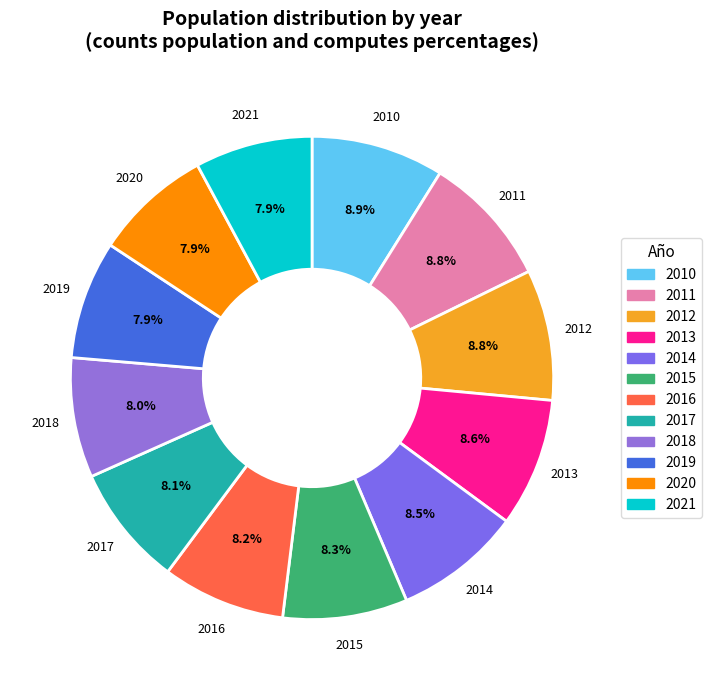

What percentage is the 2015 slice, to the nearest percent?

8%